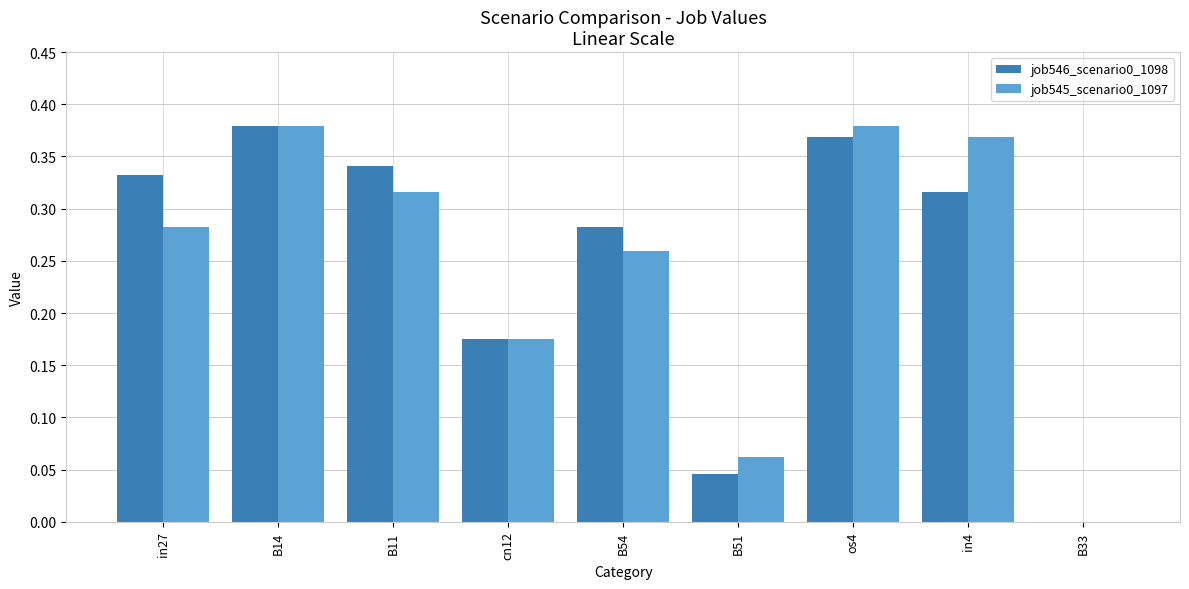

What is the sum of all job545_scenario0_1097 values?

2.2